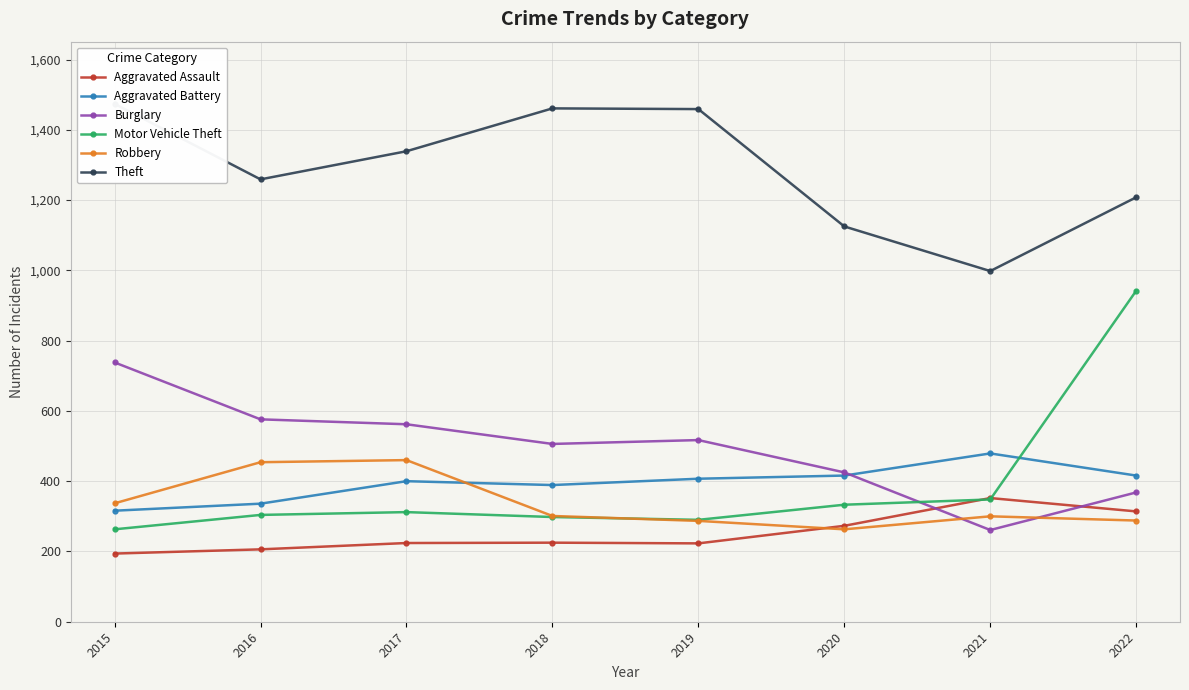

What is the difference between the highest and lowest values at 2015?

1280